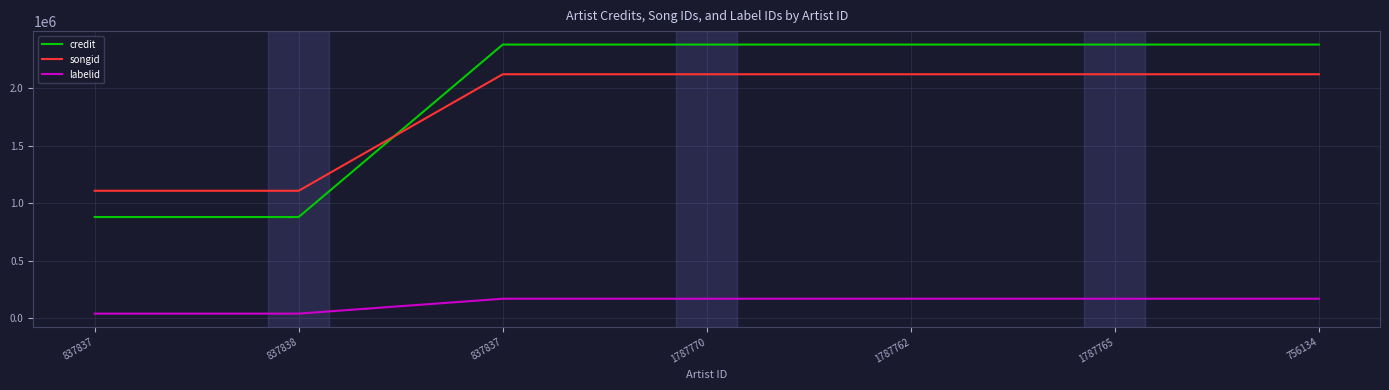

Is this an area chart (filled region under the line)?

No